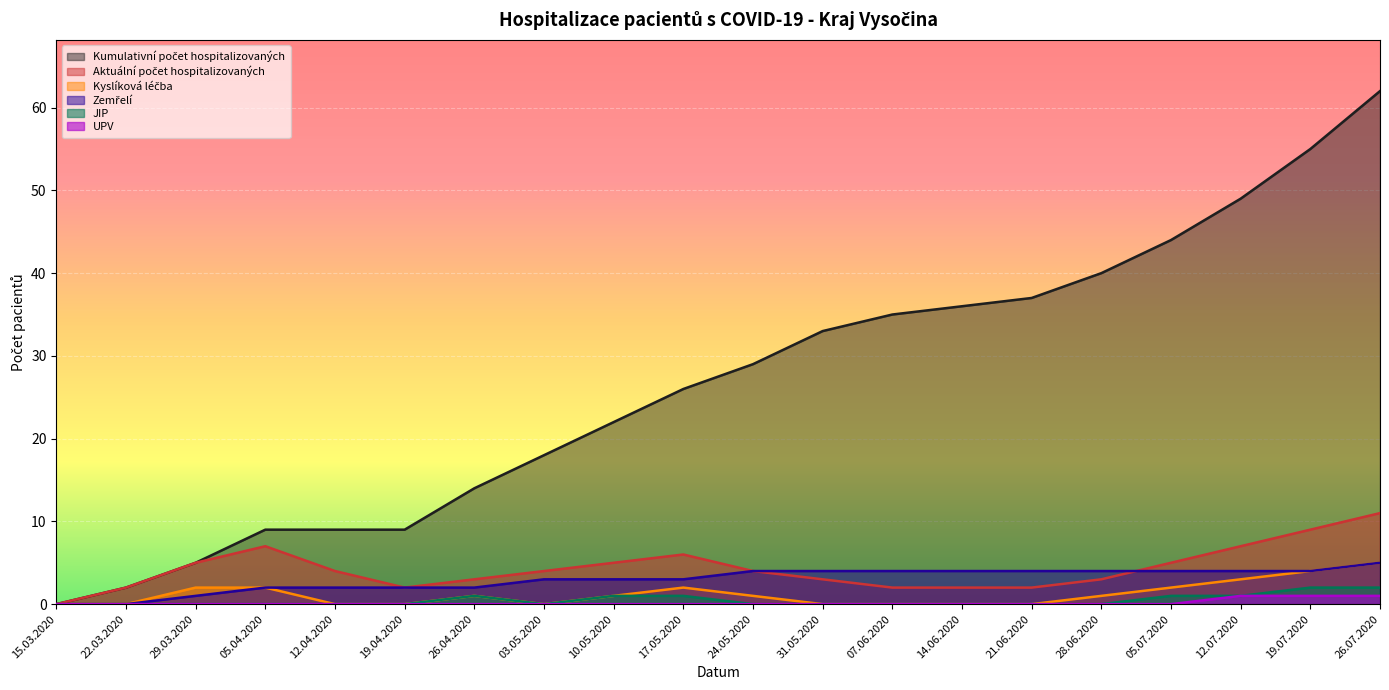

What is the approximate value of Zemřelí at 10.05.2020?

3